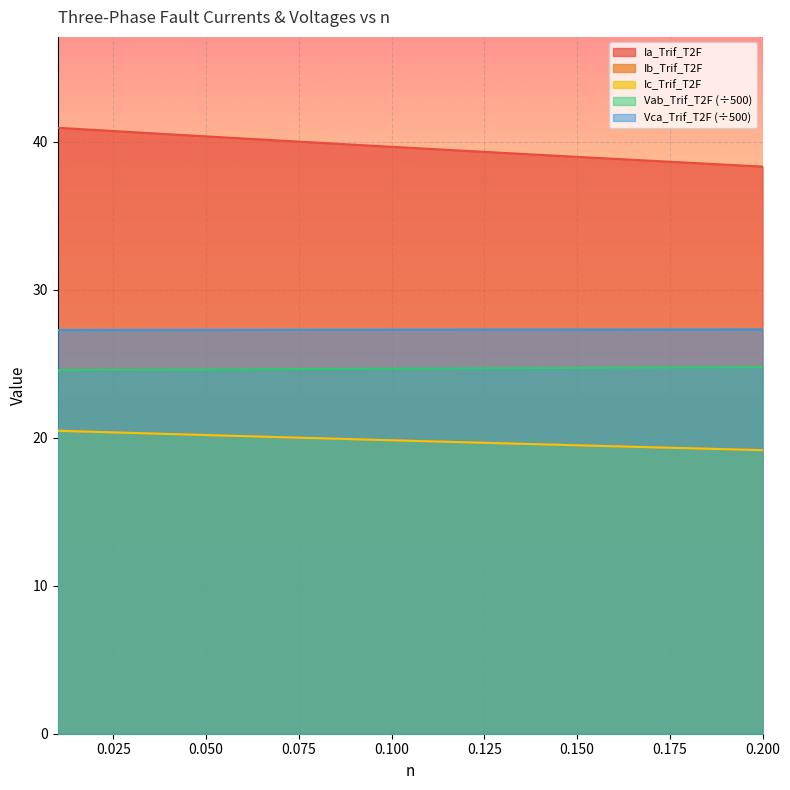

Reading right to left, transcribe all the data shown in this chart.

Ia_Trif_T2F: 0.2=38.3	0.19=38.5	0.18=38.6	0.17=38.7	0.16=38.8	0.15=39.0	0.14=39.1	0.13=39.3	0.12=39.4	0.11=39.5	0.1=39.7	0.09=39.8	0.08=39.9	0.07=40.1	0.06=40.2	0.05=40.4	0.04=40.5	0.03=40.7	0.02=40.8	0.01=40.9
Ib_Trif_T2F: 0.2=19.2	0.19=19.2	0.18=19.3	0.17=19.4	0.16=19.4	0.15=19.5	0.14=19.6	0.13=19.6	0.12=19.7	0.11=19.8	0.1=19.8	0.09=19.9	0.08=20.0	0.07=20.0	0.06=20.1	0.05=20.2	0.04=20.3	0.03=20.3	0.02=20.4	0.01=20.5
Ic_Trif_T2F: 0.2=19.2	0.19=19.2	0.18=19.3	0.17=19.4	0.16=19.4	0.15=19.5	0.14=19.6	0.13=19.6	0.12=19.7	0.11=19.8	0.1=19.8	0.09=19.9	0.08=20.0	0.07=20.0	0.06=20.1	0.05=20.2	0.04=20.3	0.03=20.3	0.02=20.4	0.01=20.5
Vab_Trif_T2F_scaled: 0.2=24.8	0.19=24.8	0.18=24.8	0.17=24.7	0.16=24.7	0.15=24.7	0.14=24.7	0.13=24.7	0.12=24.7	0.11=24.7	0.1=24.7	0.09=24.7	0.08=24.6	0.07=24.6	0.06=24.6	0.05=24.6	0.04=24.6	0.03=24.6	0.02=24.6	0.01=24.6
Vca_Trif_T2F_scaled: 0.2=27.3	0.19=27.3	0.18=27.3	0.17=27.3	0.16=27.3	0.15=27.3	0.14=27.3	0.13=27.3	0.12=27.3	0.11=27.3	0.1=27.3	0.09=27.3	0.08=27.3	0.07=27.3	0.06=27.3	0.05=27.3	0.04=27.3	0.03=27.3	0.02=27.3	0.01=27.3